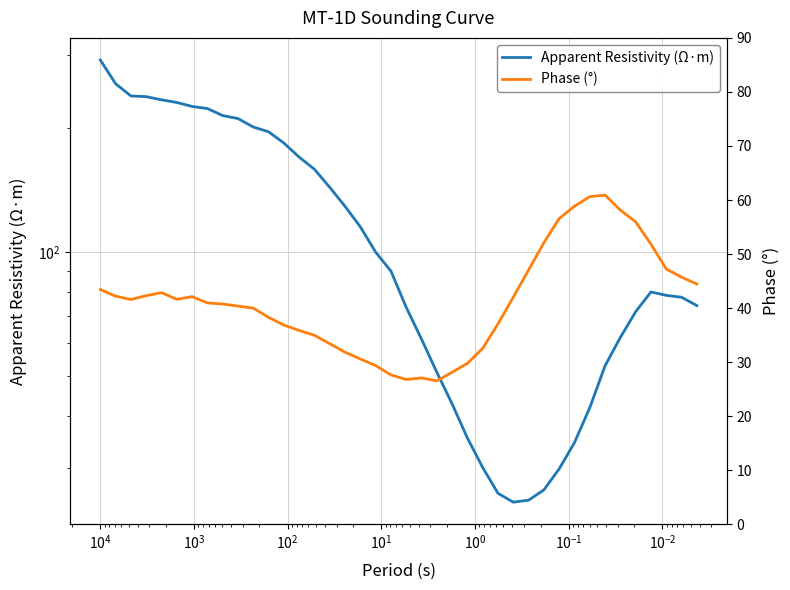

How many times do phi and rho cross each other?

2